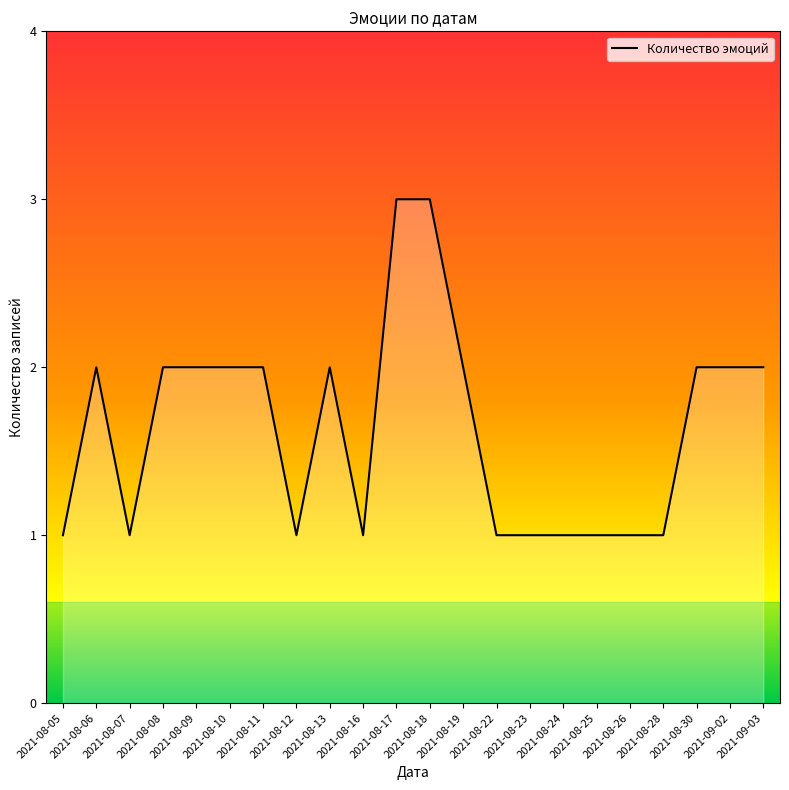

The value at 2021-08-11 is 2. True or false?

True